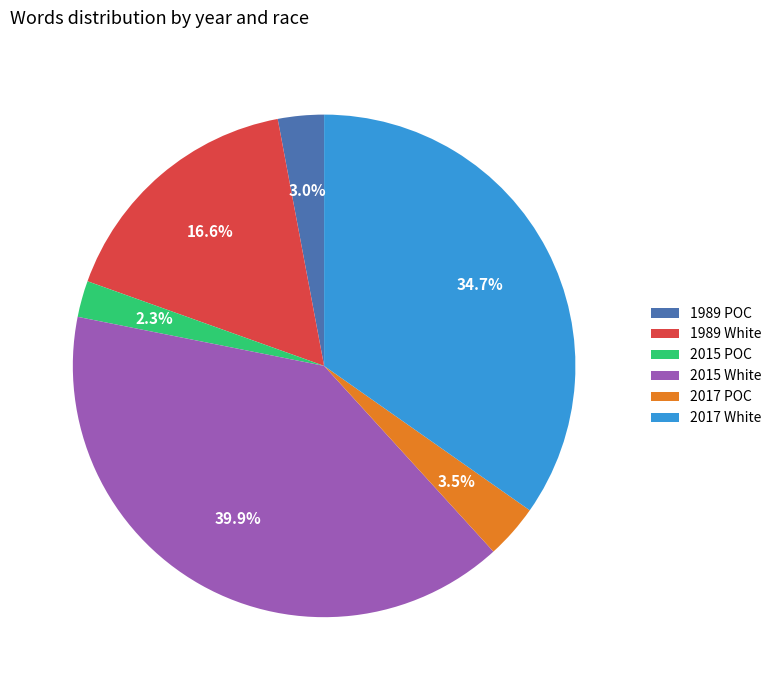

How many slices are in this pie chart?

6